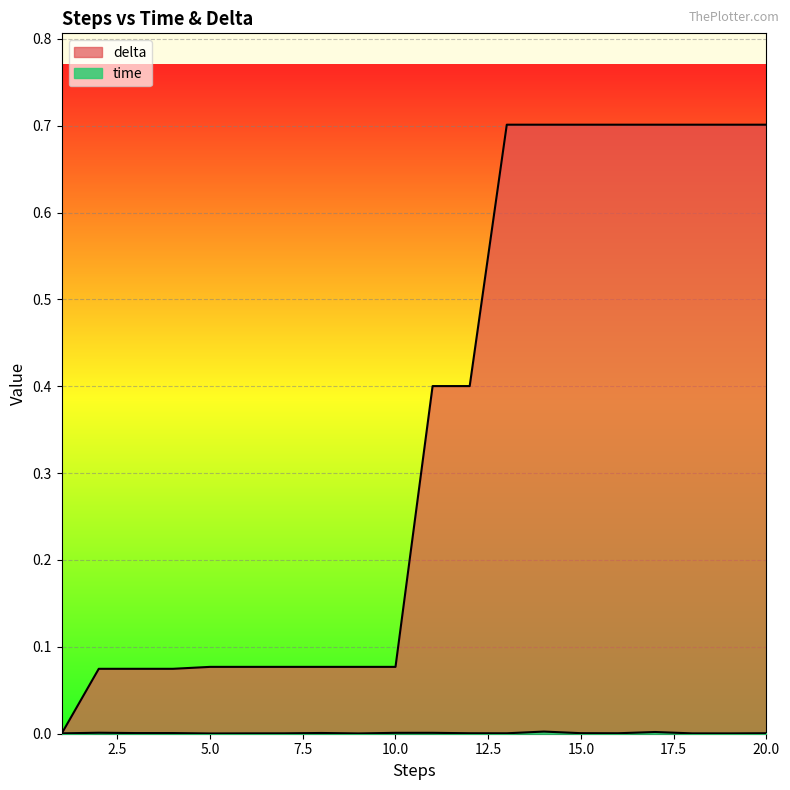

At how many categories does at least one series exceed 0?

20